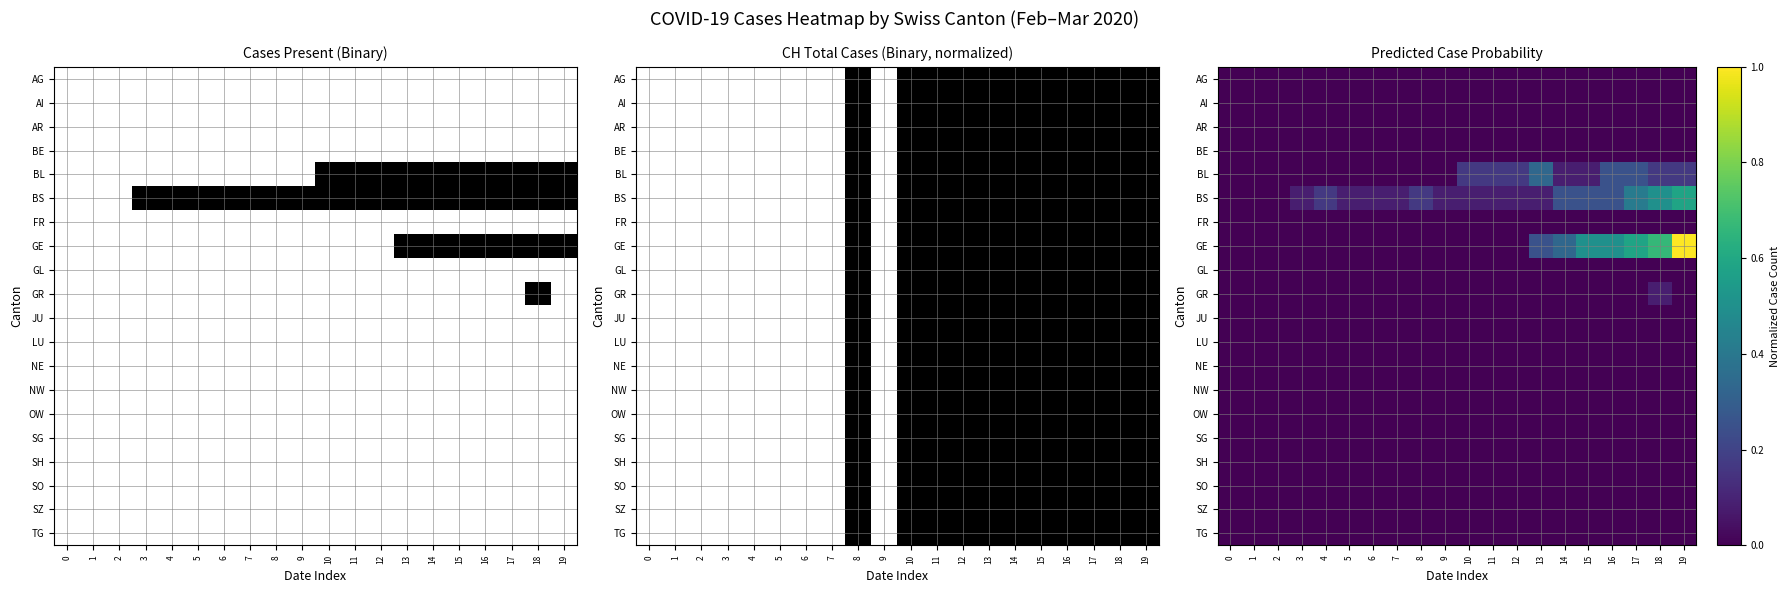

Reading right to left, transcribe all the data shown in this chart.

row_0: 0.0	0.0	0.0	0.0	0.0	0.0	0.0	0.0	0.0	0.0	0.0	0.0	0.0	0.0	0.0	0.0	0.0	0.0	0.0	0.0
row_1: 0.0	0.0	0.0	0.0	0.0	0.0	0.0	0.0	0.0	0.0	0.0	0.0	0.0	0.0	0.0	0.0	0.0	0.0	0.0	0.0
row_2: 0.0	0.0	0.0	0.0	0.0	0.0	0.0	0.0	0.0	0.0	0.0	0.0	0.0	0.0	0.0	0.0	0.0	0.0	0.0	0.0
row_3: 0.0	0.0	0.0	0.0	0.0	0.0	0.0	0.0	0.0	0.0	0.0	0.0	0.0	0.0	0.0	0.0	0.0	0.0	0.0	0.0
row_4: 0.2	0.2	0.2	0.2	0.1	0.1	0.3	0.2	0.2	0.2	0.0	0.0	0.0	0.0	0.0	0.0	0.0	0.0	0.0	0.0
row_5: 0.6	0.5	0.4	0.2	0.2	0.2	0.1	0.1	0.1	0.1	0.1	0.2	0.1	0.1	0.1	0.2	0.1	0.0	0.0	0.0
row_6: 0.0	0.0	0.0	0.0	0.0	0.0	0.0	0.0	0.0	0.0	0.0	0.0	0.0	0.0	0.0	0.0	0.0	0.0	0.0	0.0
row_7: 1.0	0.7	0.6	0.5	0.5	0.3	0.2	0.0	0.0	0.0	0.0	0.0	0.0	0.0	0.0	0.0	0.0	0.0	0.0	0.0
row_8: 0.0	0.0	0.0	0.0	0.0	0.0	0.0	0.0	0.0	0.0	0.0	0.0	0.0	0.0	0.0	0.0	0.0	0.0	0.0	0.0
row_9: 0.0	0.1	0.0	0.0	0.0	0.0	0.0	0.0	0.0	0.0	0.0	0.0	0.0	0.0	0.0	0.0	0.0	0.0	0.0	0.0
row_10: 0.0	0.0	0.0	0.0	0.0	0.0	0.0	0.0	0.0	0.0	0.0	0.0	0.0	0.0	0.0	0.0	0.0	0.0	0.0	0.0
row_11: 0.0	0.0	0.0	0.0	0.0	0.0	0.0	0.0	0.0	0.0	0.0	0.0	0.0	0.0	0.0	0.0	0.0	0.0	0.0	0.0
row_12: 0.0	0.0	0.0	0.0	0.0	0.0	0.0	0.0	0.0	0.0	0.0	0.0	0.0	0.0	0.0	0.0	0.0	0.0	0.0	0.0
row_13: 0.0	0.0	0.0	0.0	0.0	0.0	0.0	0.0	0.0	0.0	0.0	0.0	0.0	0.0	0.0	0.0	0.0	0.0	0.0	0.0
row_14: 0.0	0.0	0.0	0.0	0.0	0.0	0.0	0.0	0.0	0.0	0.0	0.0	0.0	0.0	0.0	0.0	0.0	0.0	0.0	0.0
row_15: 0.0	0.0	0.0	0.0	0.0	0.0	0.0	0.0	0.0	0.0	0.0	0.0	0.0	0.0	0.0	0.0	0.0	0.0	0.0	0.0
row_16: 0.0	0.0	0.0	0.0	0.0	0.0	0.0	0.0	0.0	0.0	0.0	0.0	0.0	0.0	0.0	0.0	0.0	0.0	0.0	0.0
row_17: 0.0	0.0	0.0	0.0	0.0	0.0	0.0	0.0	0.0	0.0	0.0	0.0	0.0	0.0	0.0	0.0	0.0	0.0	0.0	0.0
row_18: 0.0	0.0	0.0	0.0	0.0	0.0	0.0	0.0	0.0	0.0	0.0	0.0	0.0	0.0	0.0	0.0	0.0	0.0	0.0	0.0
row_19: 0.0	0.0	0.0	0.0	0.0	0.0	0.0	0.0	0.0	0.0	0.0	0.0	0.0	0.0	0.0	0.0	0.0	0.0	0.0	0.0